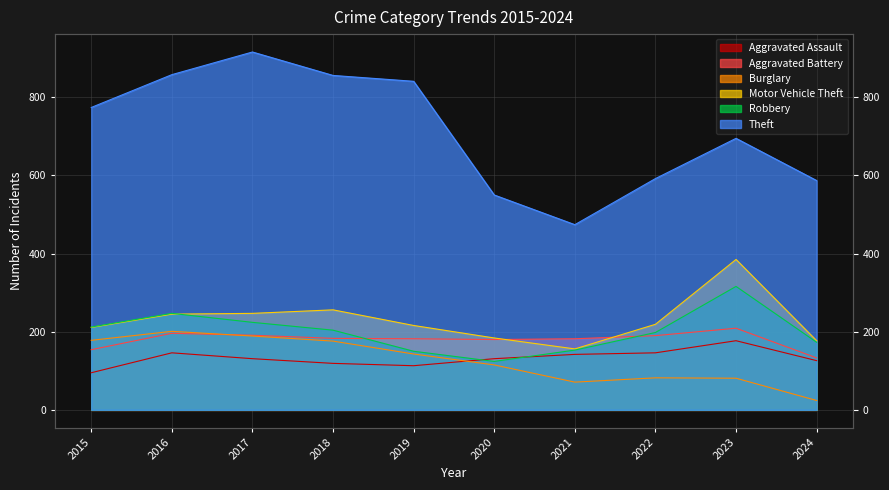

In Theft, how many points are higher than both neighbors (excluding endpoints)?

2